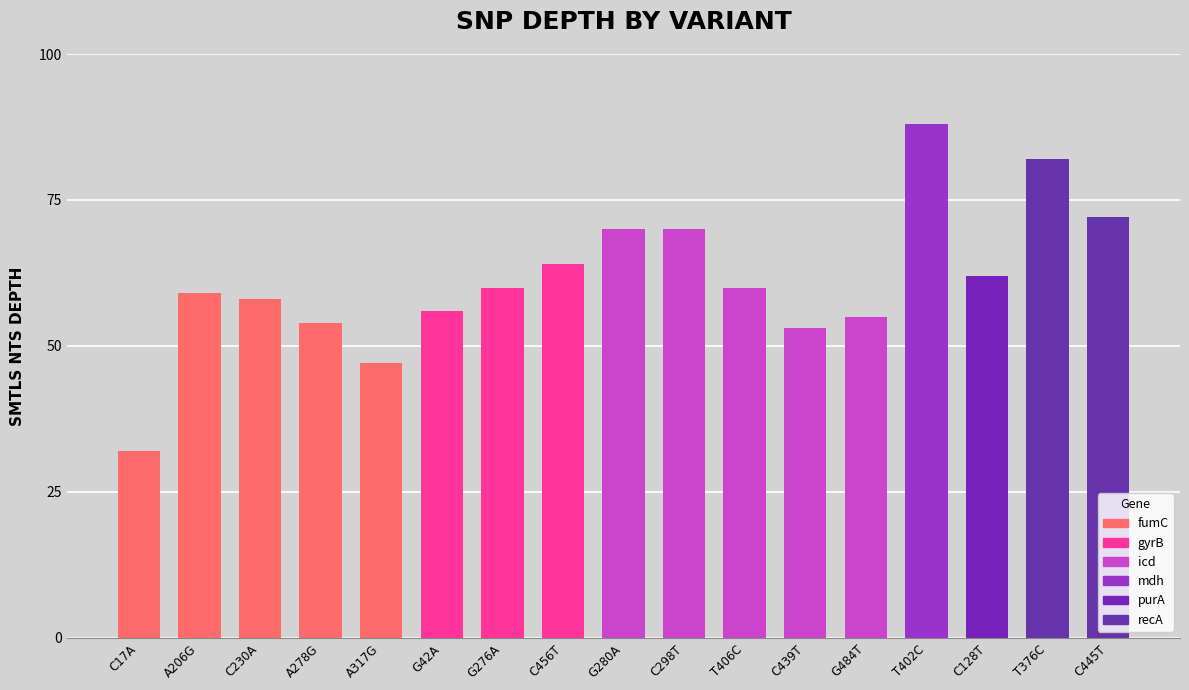

Approximately how many times larger is the value at C445T compared to C298T?

1.0